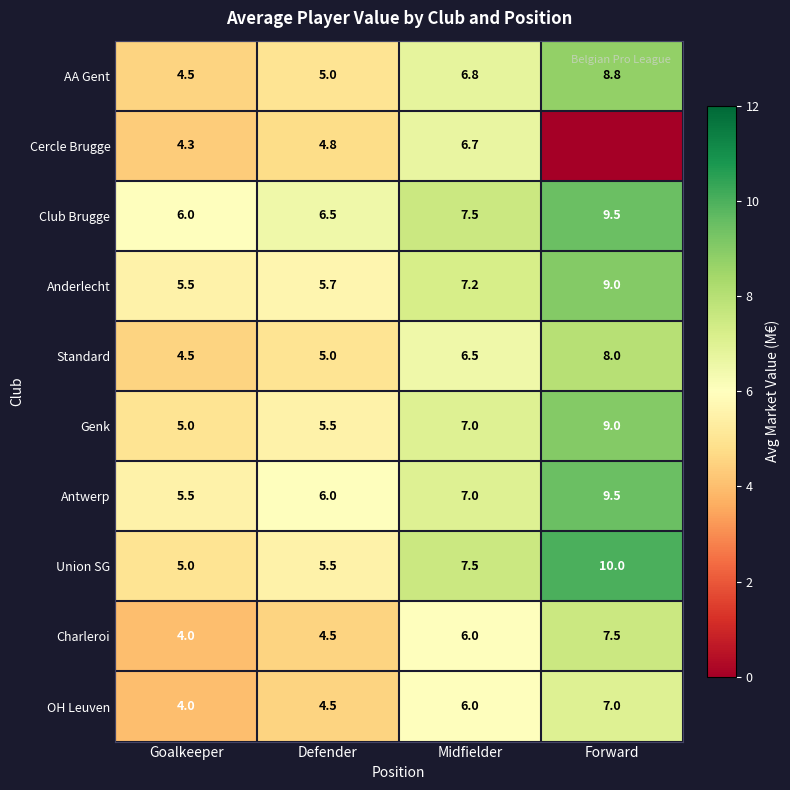

At which label is AA Gent closest to 6?

Midfielder